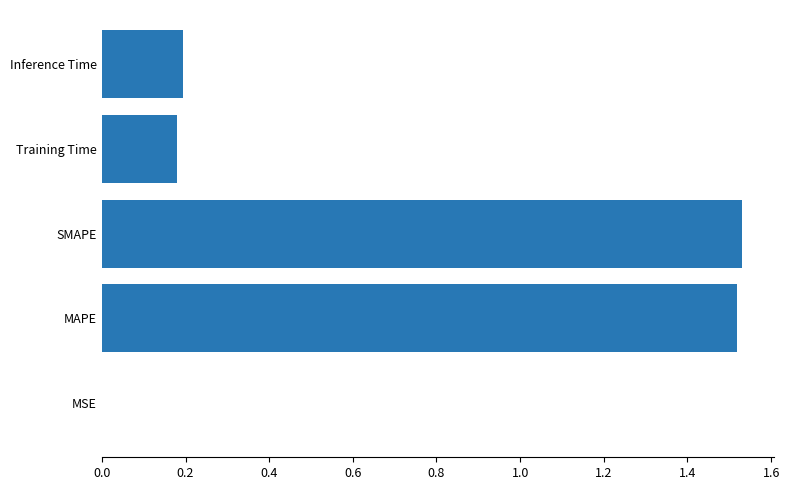

What is the average value?

0.7